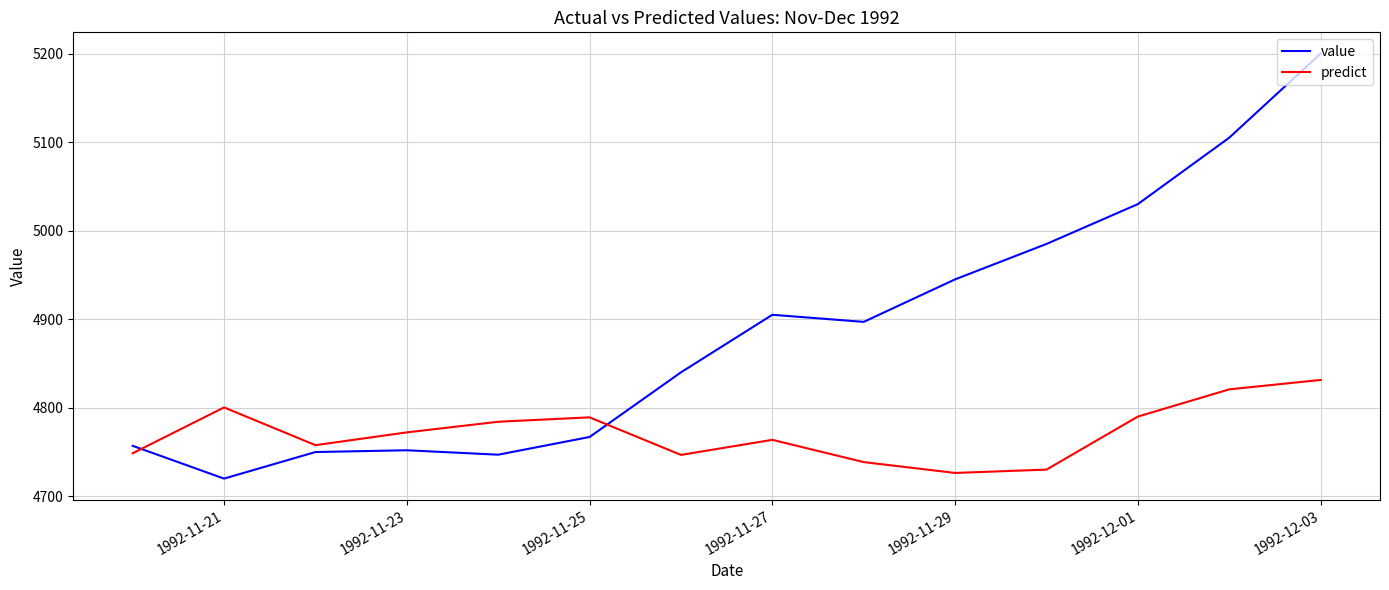

Which series has the largest total across all categories?

value